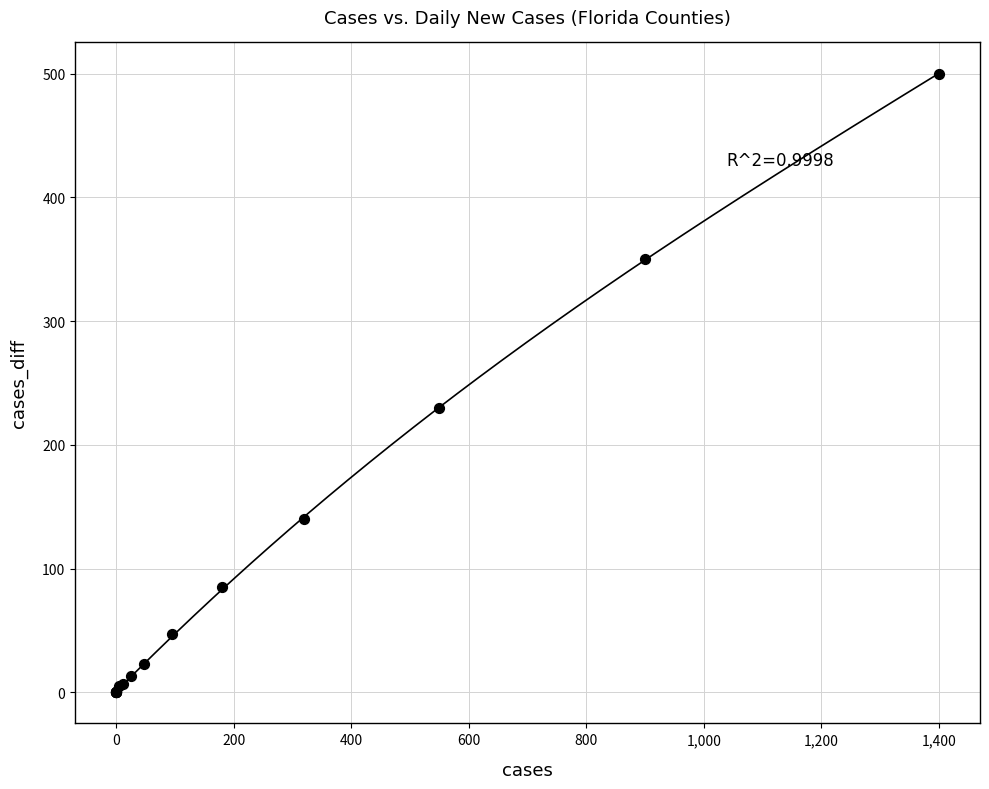

What Y value in the scatter plot is closest to 250?

230